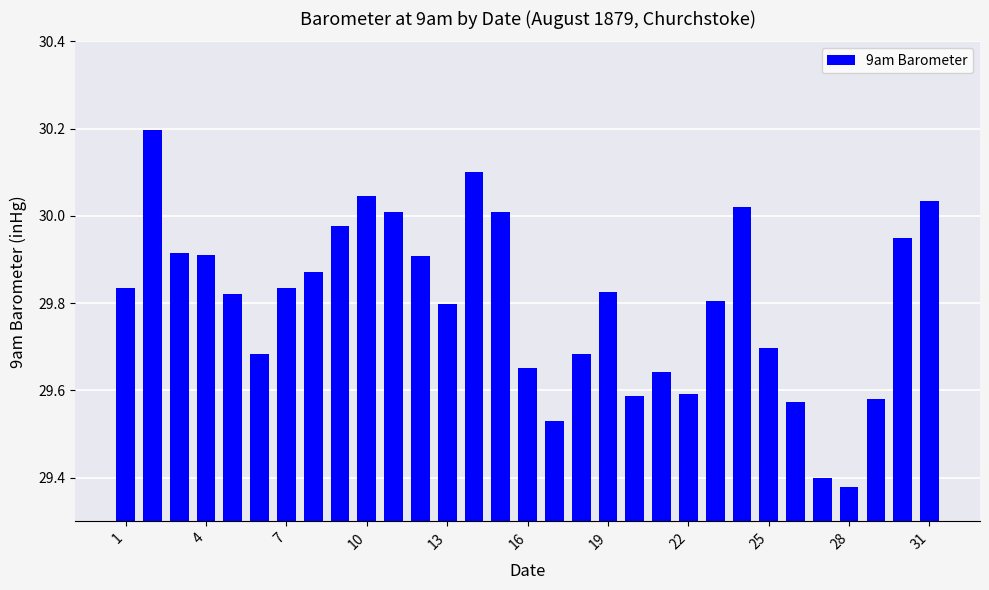

What is the difference between the maximum and minimum values?

0.8